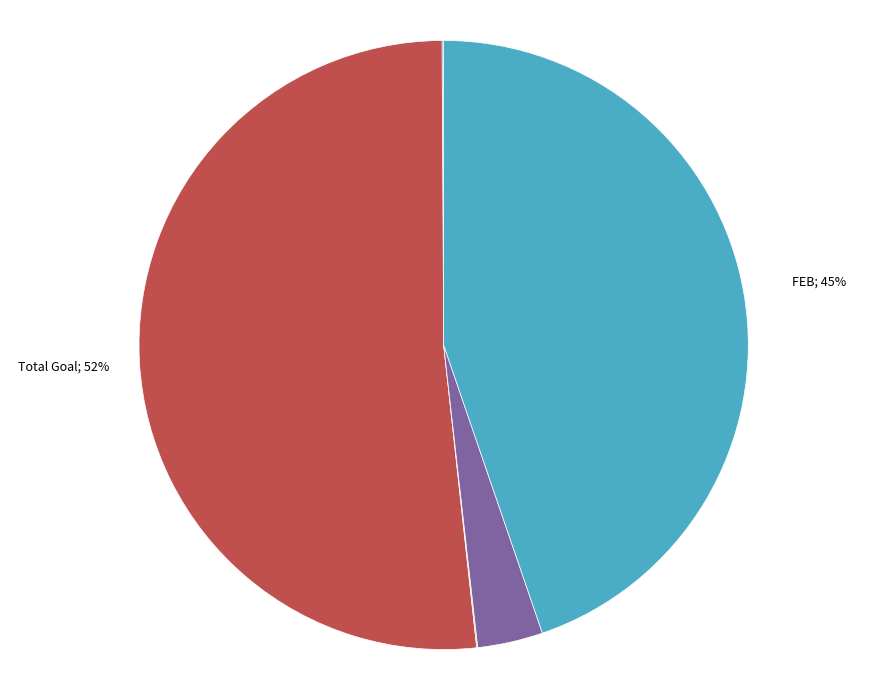

To the nearest percent, what is the difference between the largest and smallest slice percentages?

52%